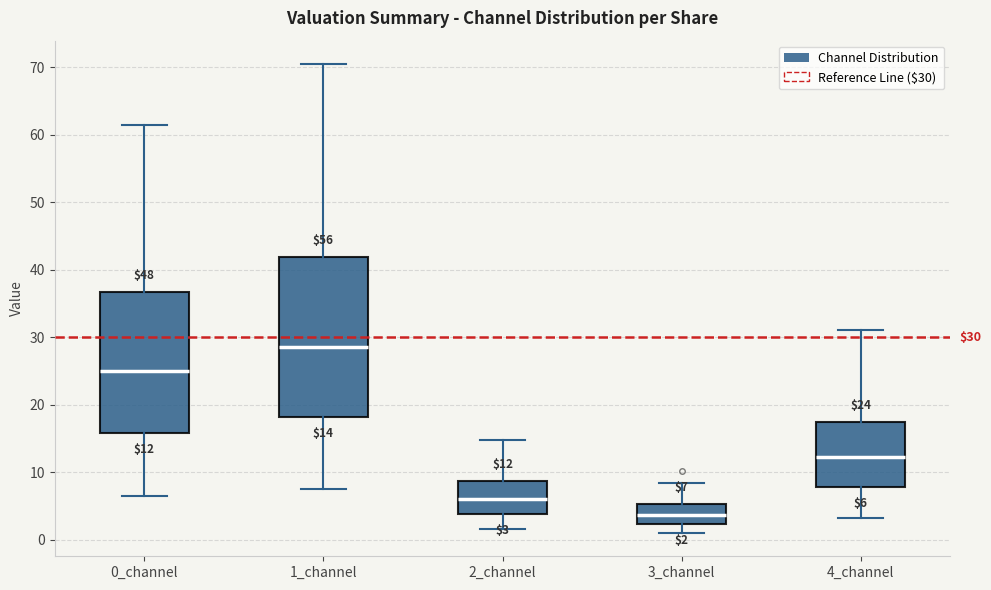

Comparing the boxes themselves (not the whiskers), which one is the tallest?

1_channel